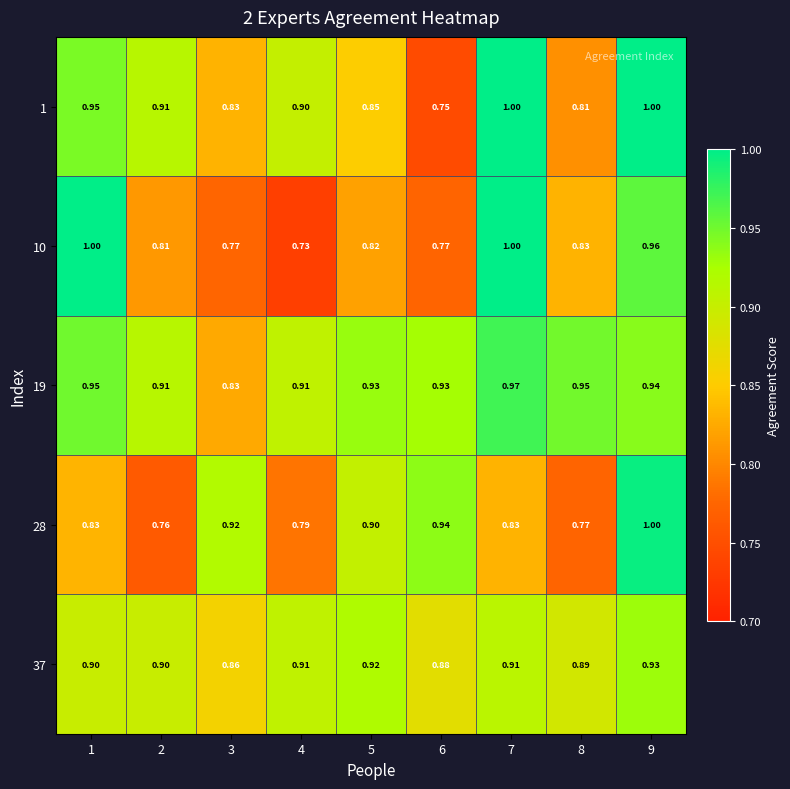

Count the number of categories in the chart.

9